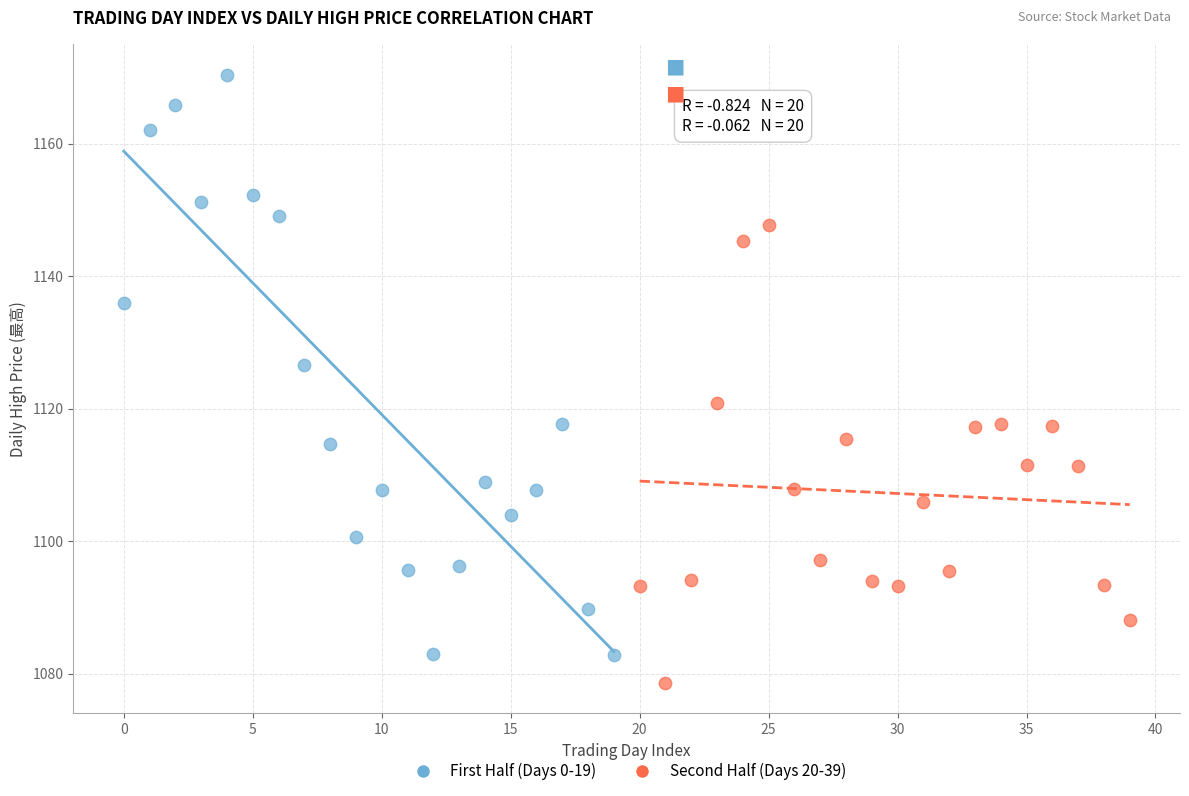

Which series reaches the minimum Y coordinate?

Second Half (Days 20-39)